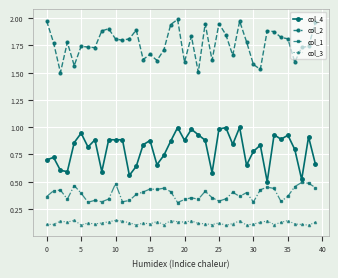

True or false: col_4 and col_2 intersect in this chart.

False